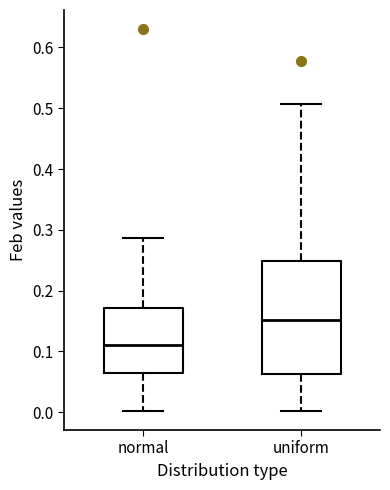

Which box has the highest median line?

uniform